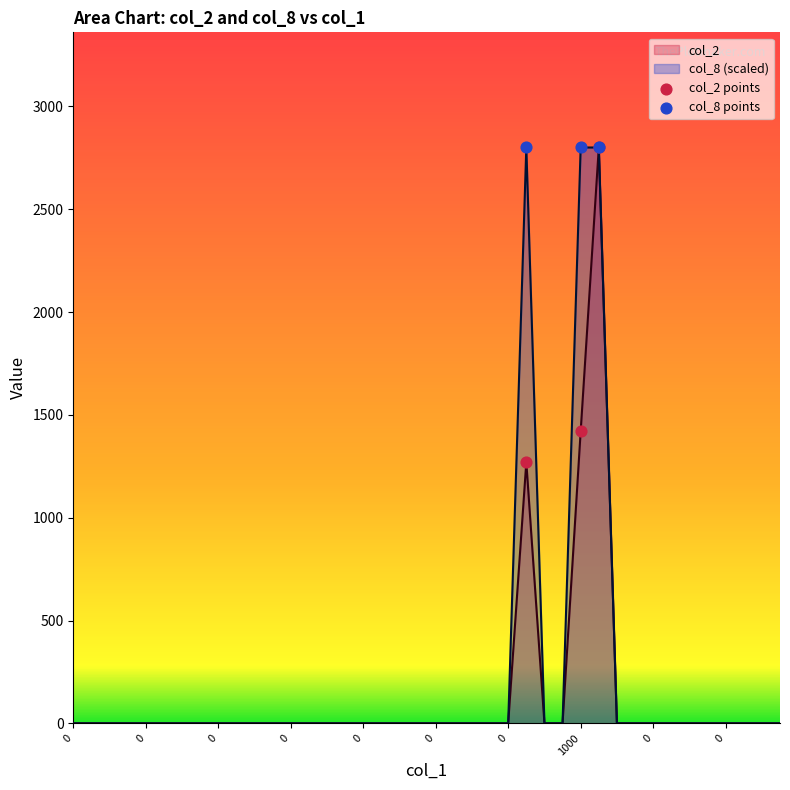

Which series has the largest total across all categories?

col_8 (scaled)